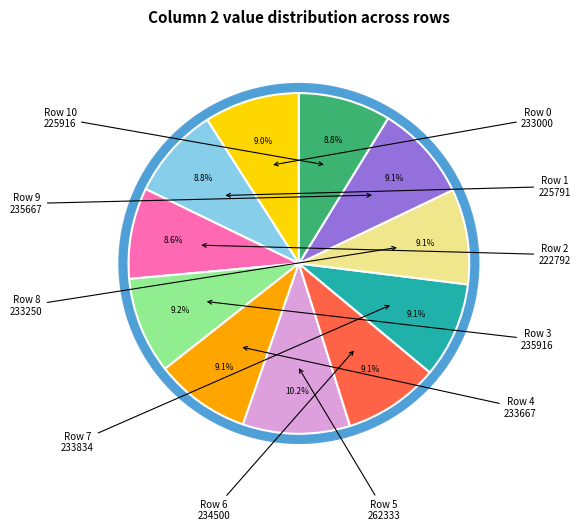

Does Row 1 represent more than half of the total?

No